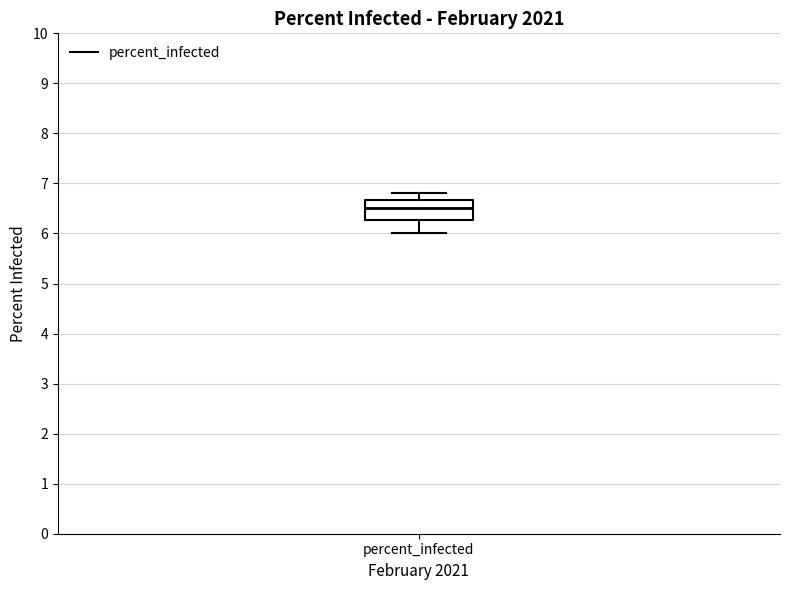

Where is the upper edge of the box for percent_infected on the y-axis? The values are not printed on the chart, so give them approximately, as read against the axis.

6.7